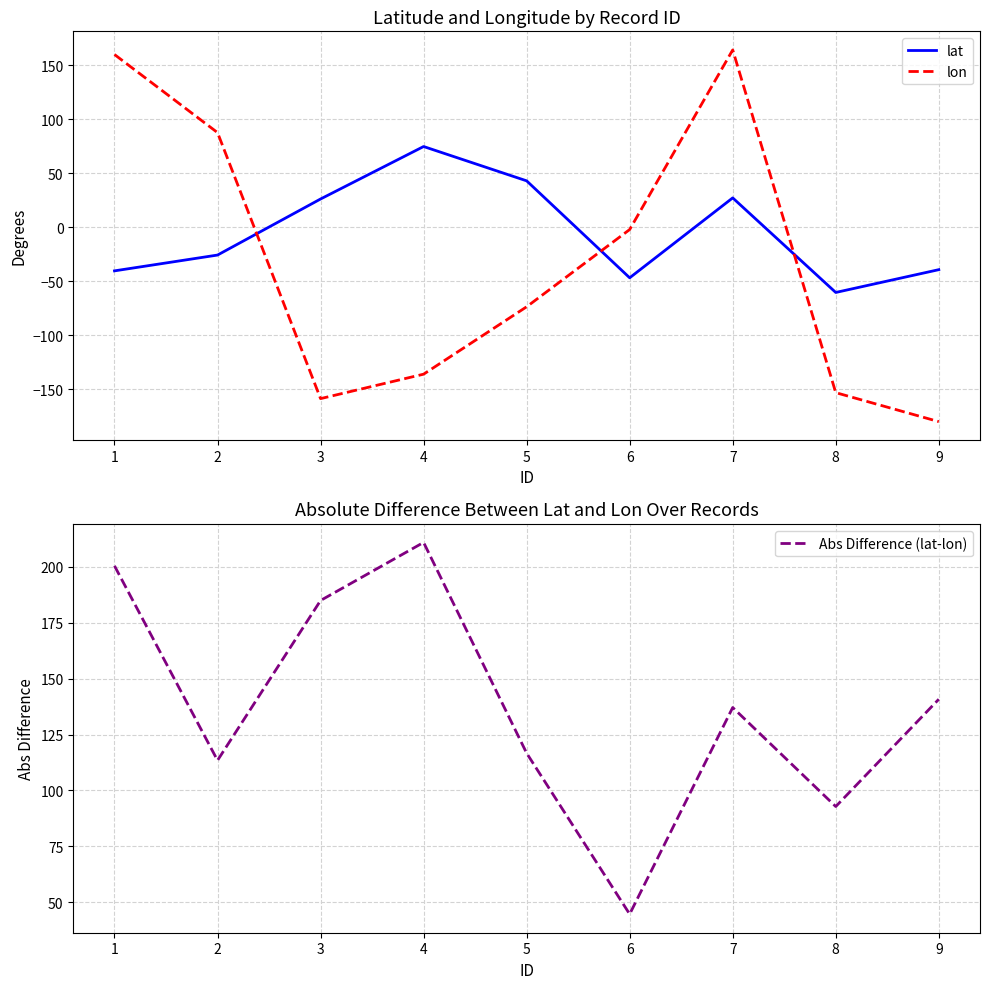

What is the spread (max minus min) of values at 8?

245.9